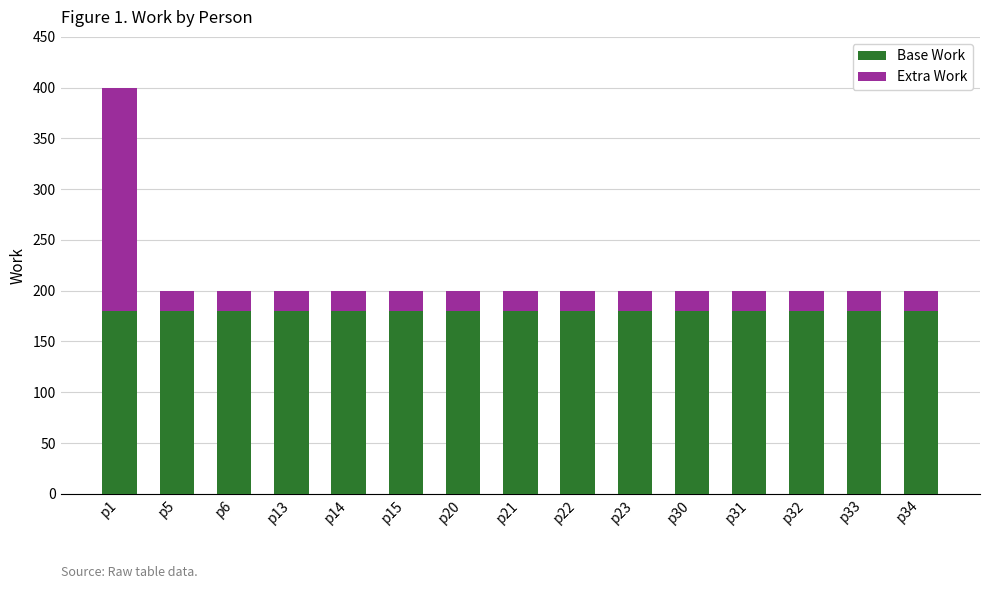

What is the lowest value of the Base Work series?

180